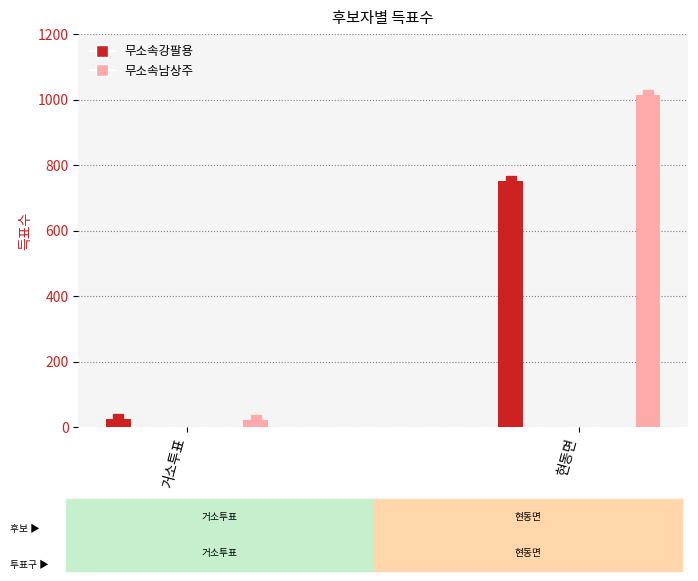

Reading left to right, transcribe all the data shown in this chart.

무소속강팔용: 거소투표=25	현동면=753
무소속남상주: 거소투표=24	현동면=1013